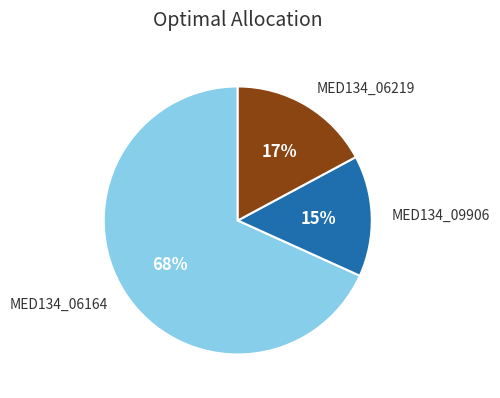

To the nearest percent, what is the average slice percentage?

33%